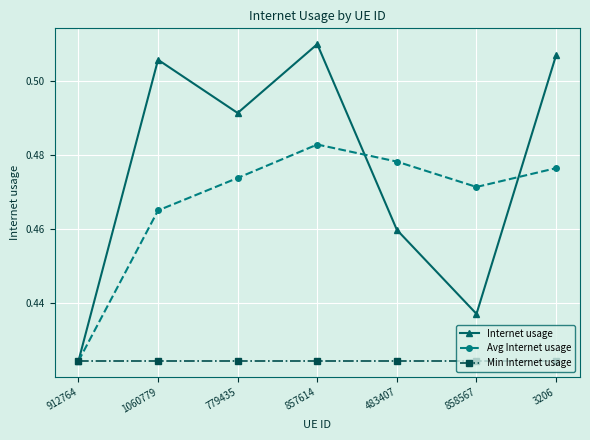

Is it true that Avg Internet usage equals 0.7 at 857614?

False